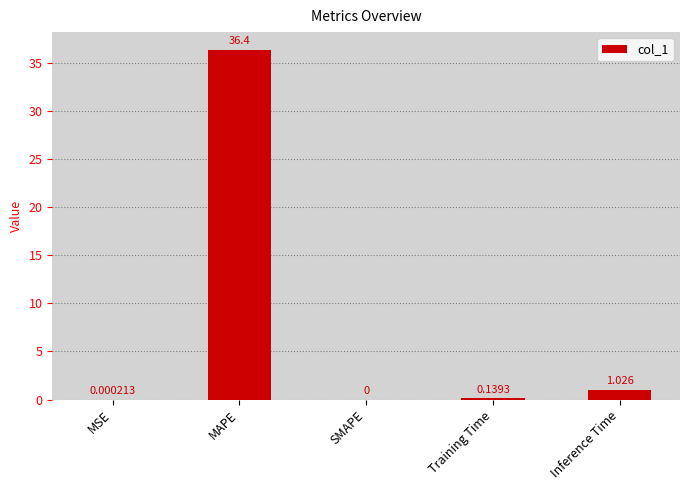

Which category has the highest value across all series?

MAPE